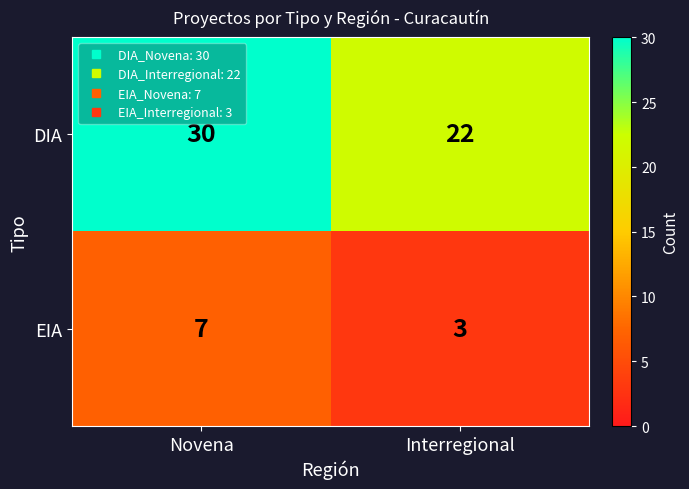

What value does the EIA series have at Novena?

7